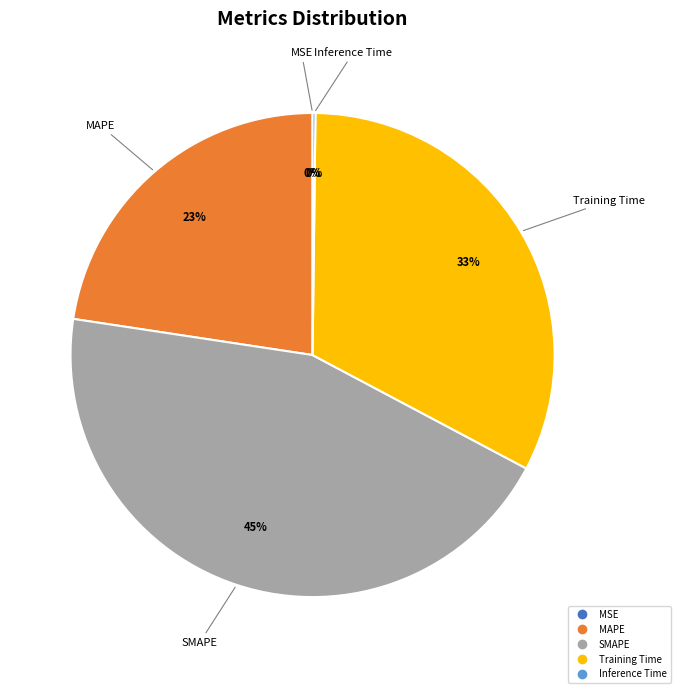

Which category has the biggest portion of the pie?

SMAPE